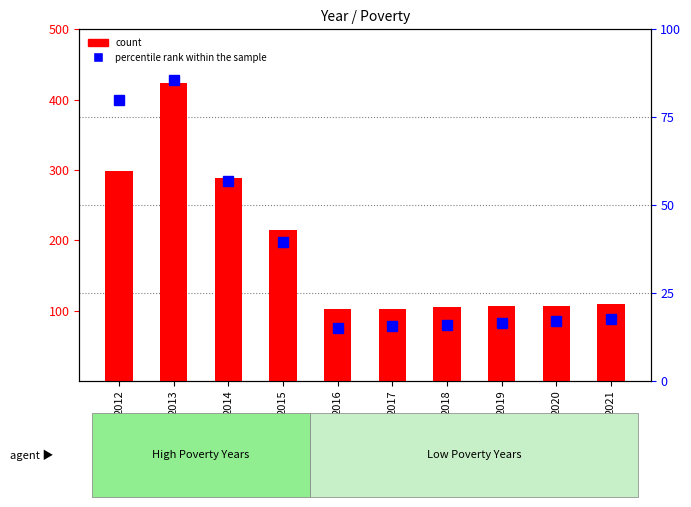

What is the sum of the count values at 2015 and 2016?

317.0